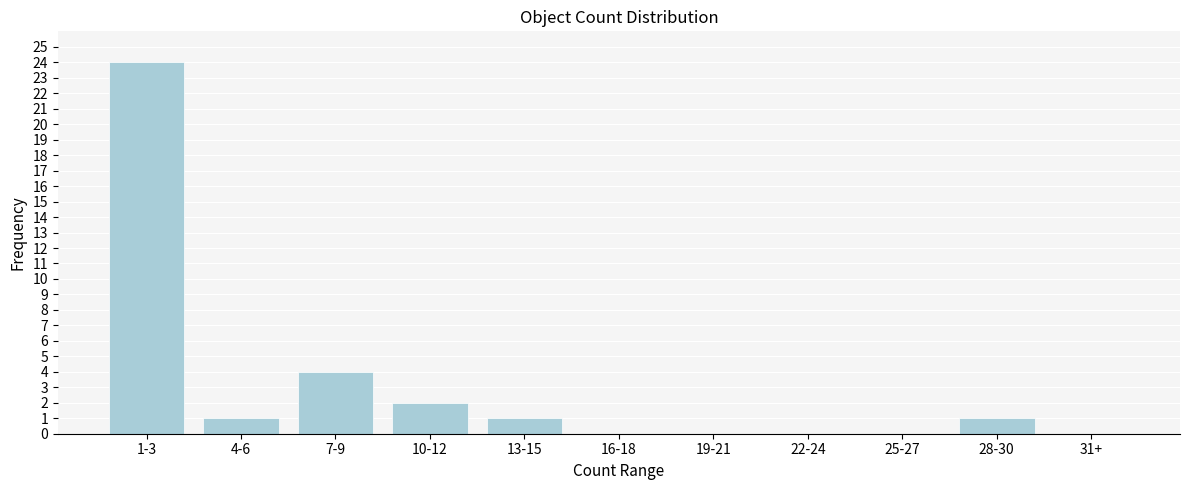

Reading left to right, extract all data points from this chart.

1-3=24	4-6=1	7-9=4	10-12=2	13-15=1	16-18=0	19-21=0	22-24=0	25-27=0	28-30=1	31+=0